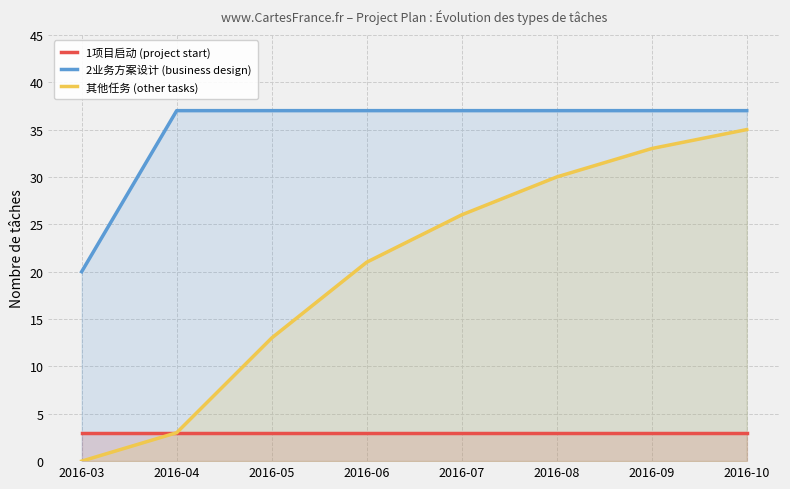

Reading left to right, list all the values displayed in this chart.

1项目启动 (project start): 3	3	3	3	3	3	3	3
2业务方案设计 (business design): 20	37	37	37	37	37	37	37
其他任务 (other tasks): 0	3	13	21	26	30	33	35